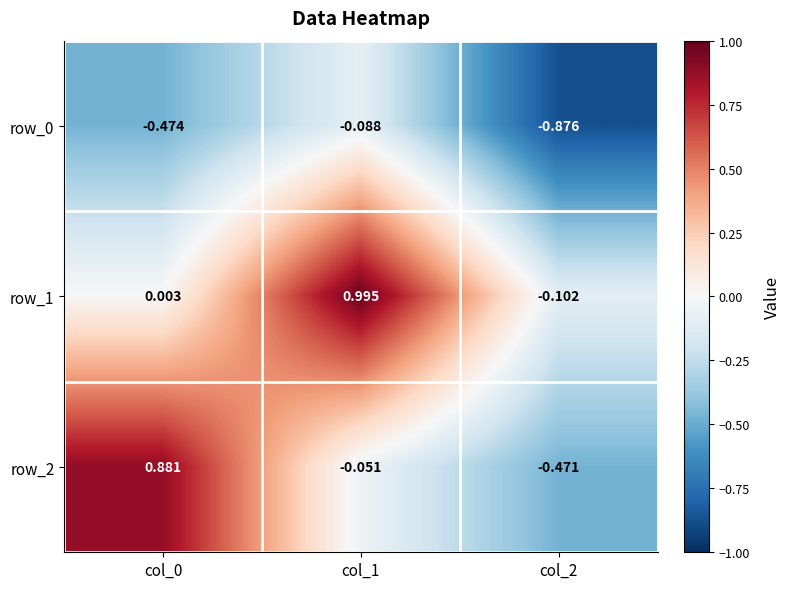

What is the average value of the row_2 series?

0.1